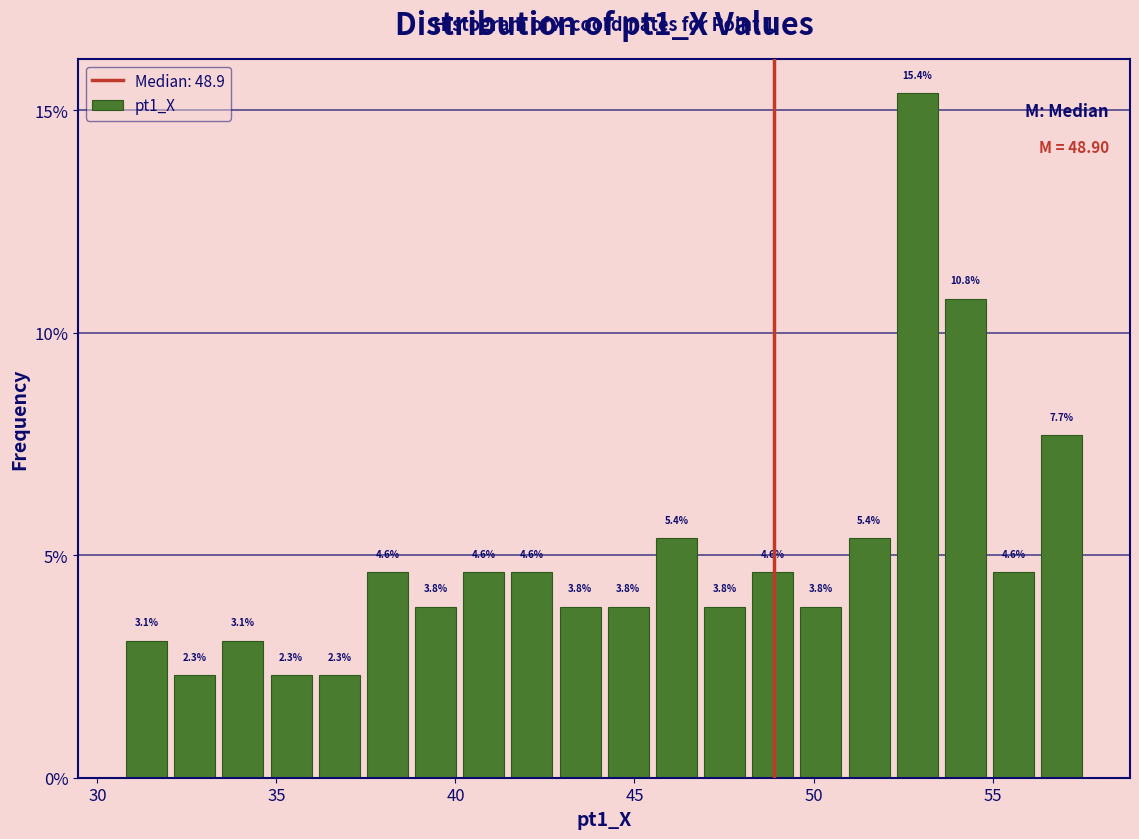

Read against the x-axis, roughly where is the centre of the tallest bar?

53.0